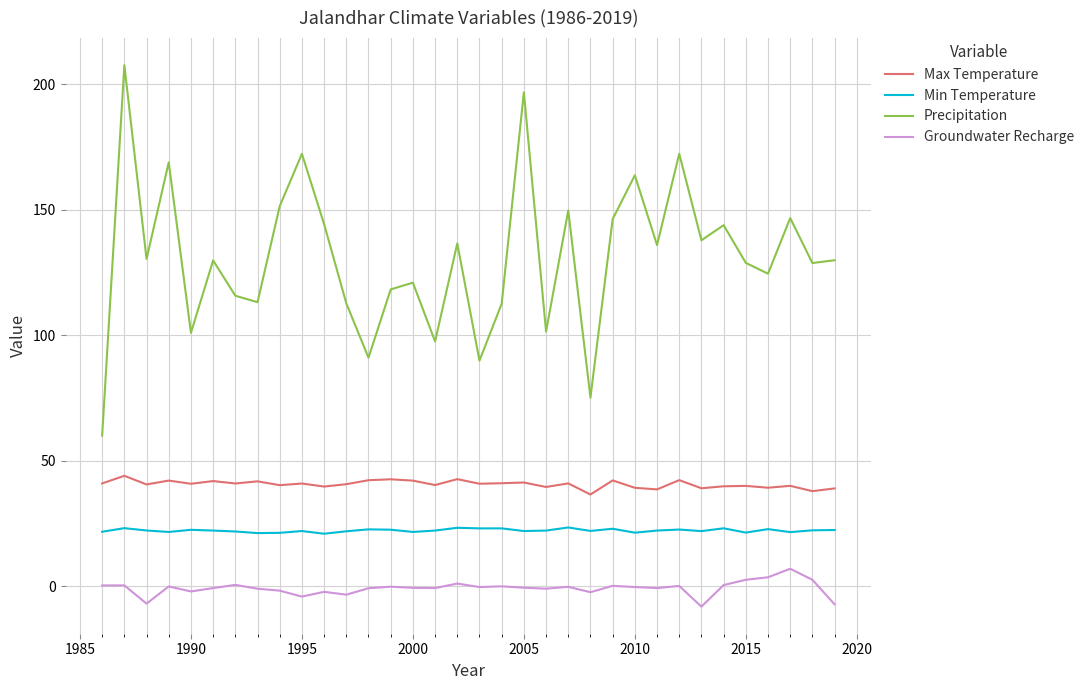

List the series in order of their peak value, highest first.

Precipitation, Max Temperature, Min Temperature, Groundwater Recharge